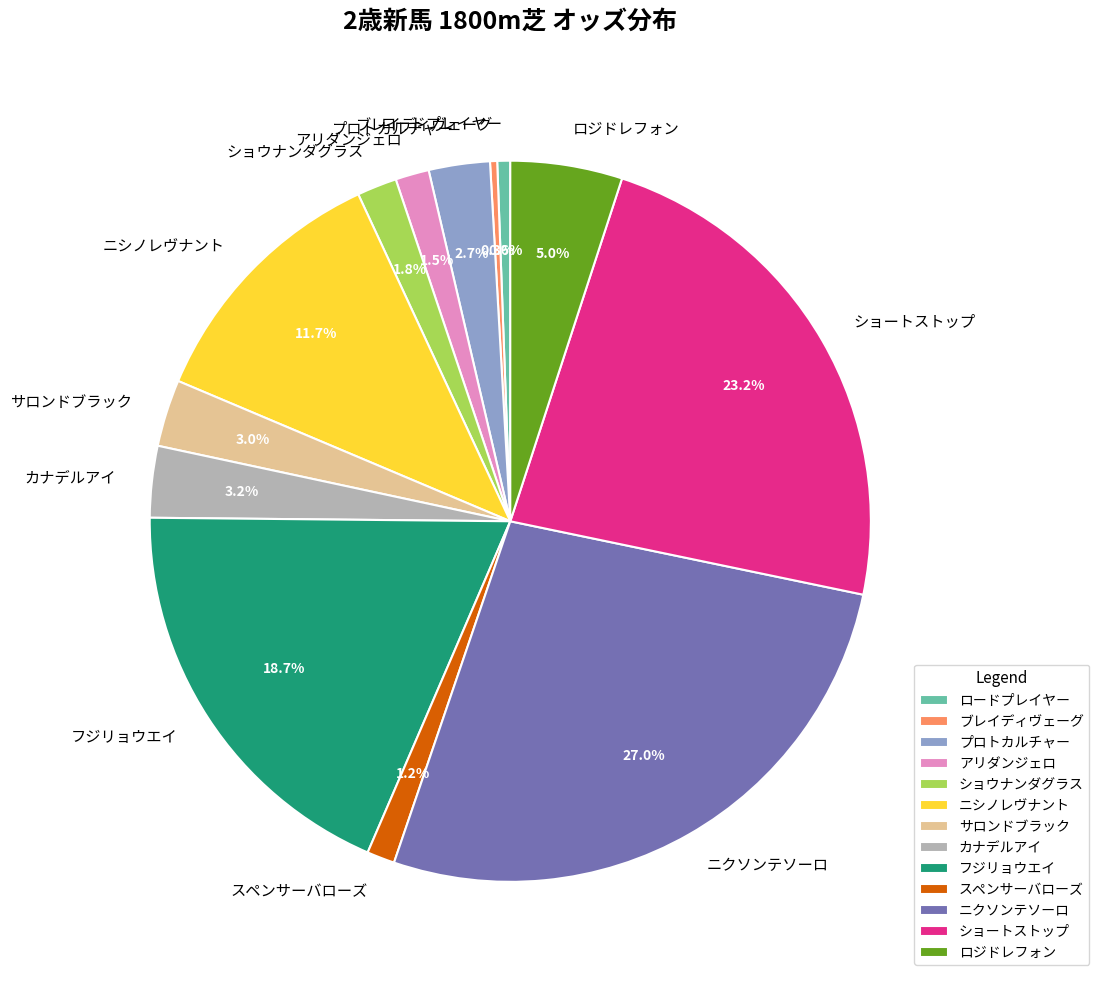

To the nearest percent, what percentage of the pie is サロンドブラック?

3%